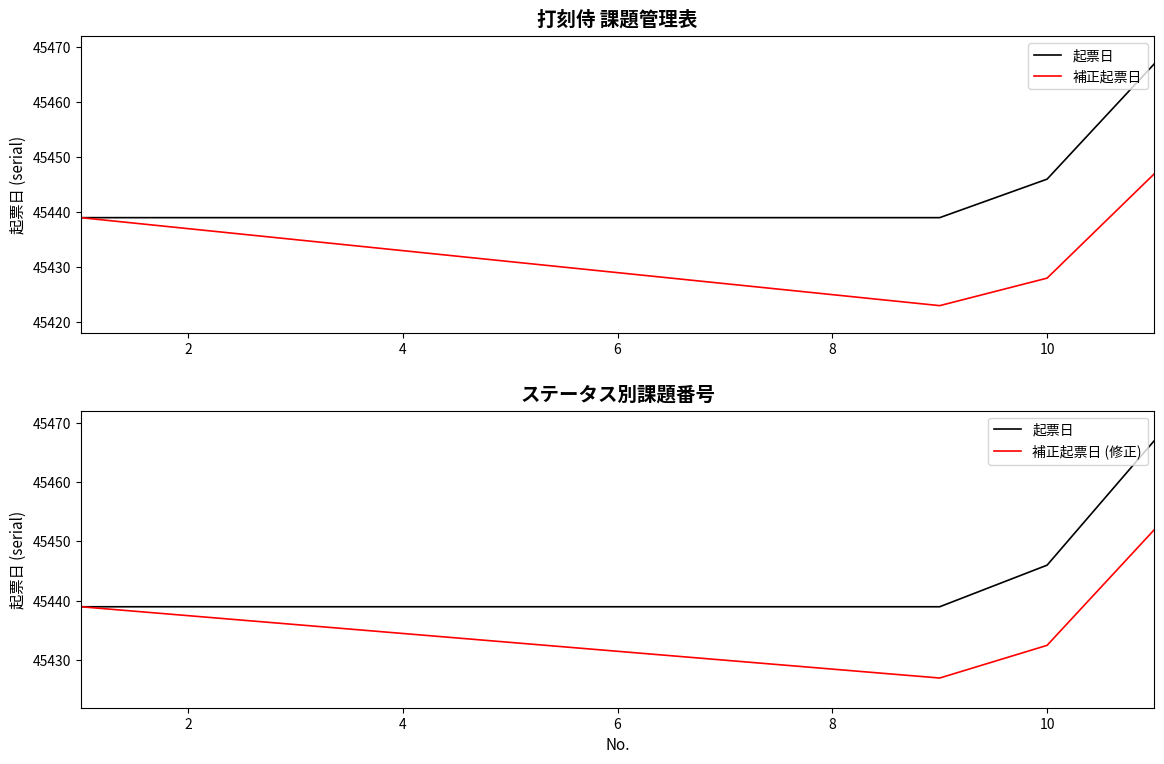

List the series in order of their peak value, highest first.

起票日, 補正起票日 (修正), 補正起票日